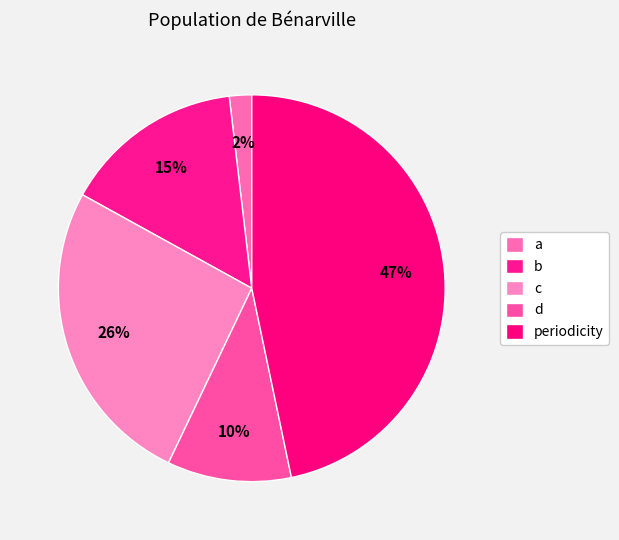

Rank the categories by value from highest to lowest.

periodicity, c, b, d, a